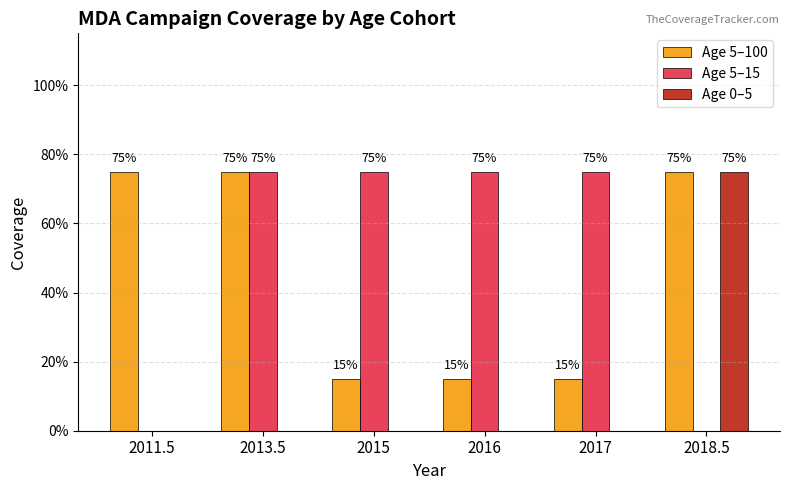

Are the bars grouped side by side (vs. stacked)?

Yes